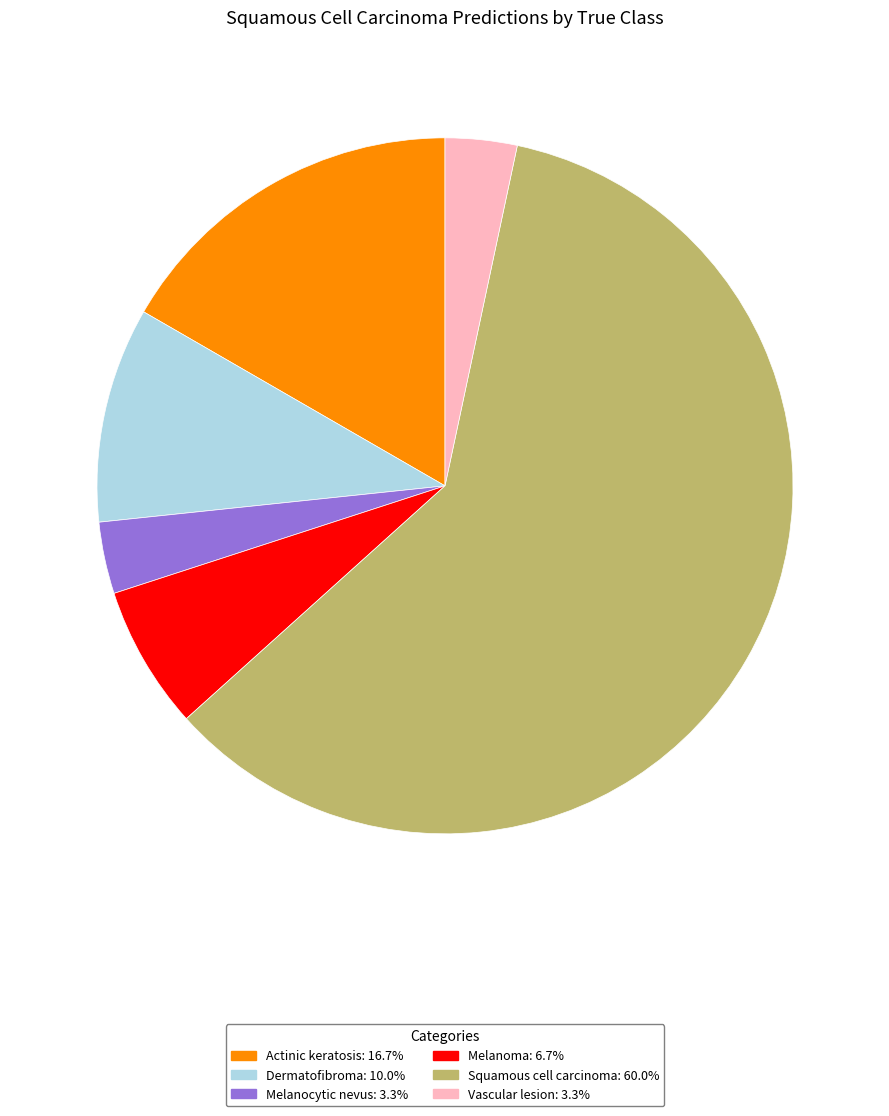

How many segments does this pie chart have?

6